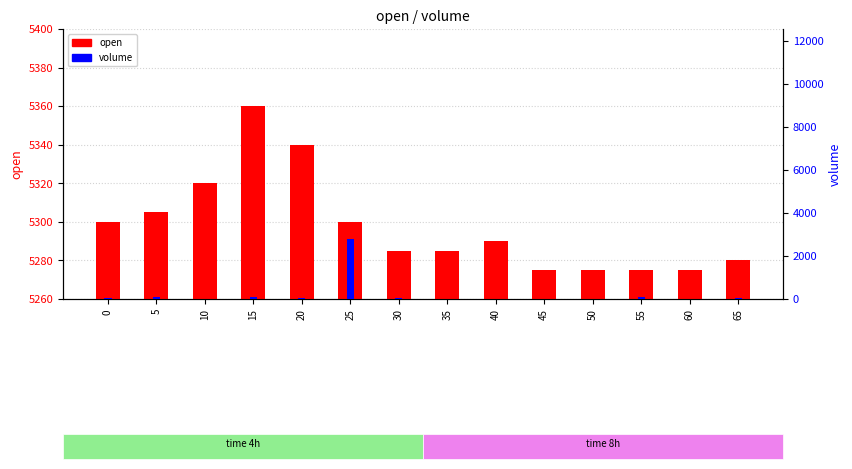

Count the number of data series in this chart.

2